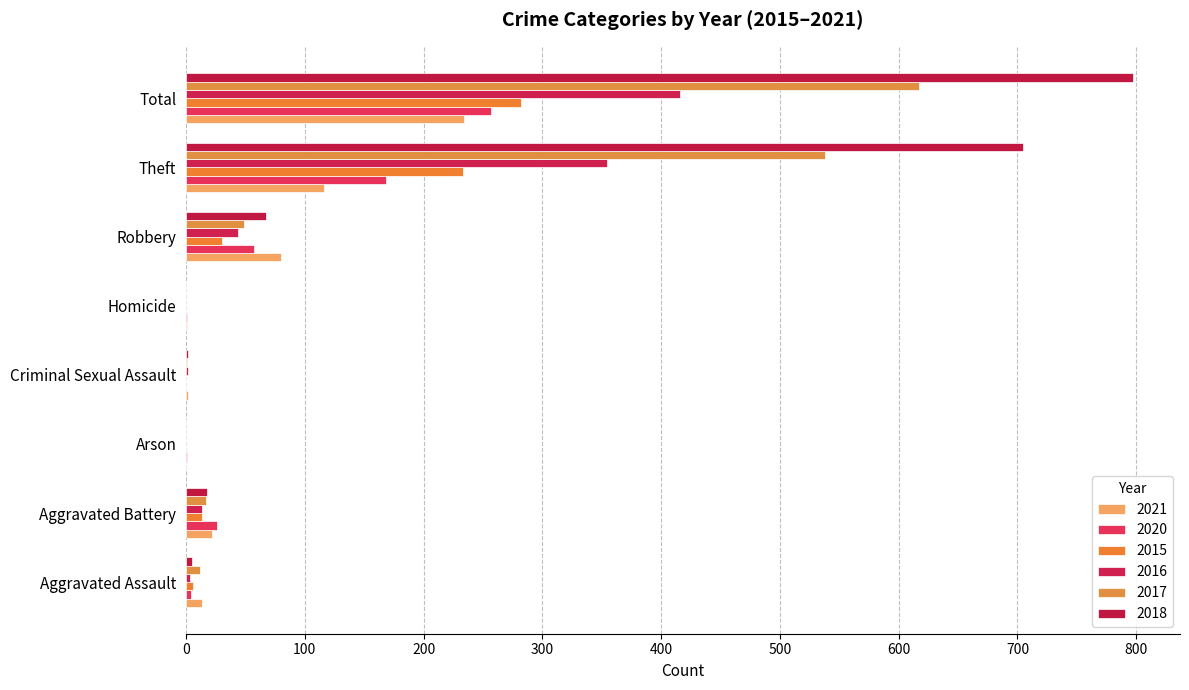

What value does the 2016 series have at Total, to the nearest 5?

415